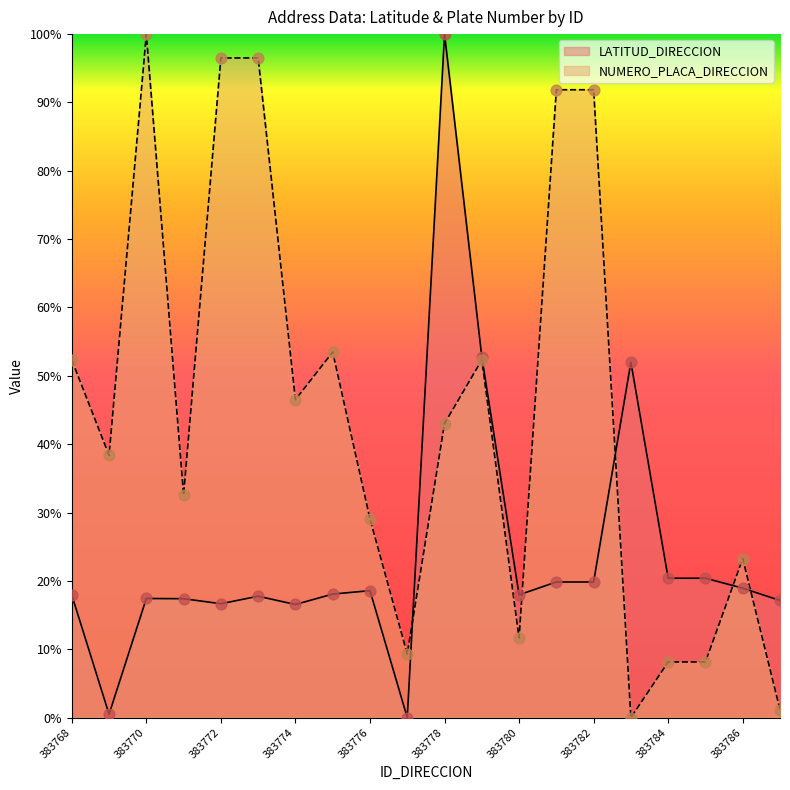

Which series reaches the minimum Y coordinate?

LATITUD_DIRECCION